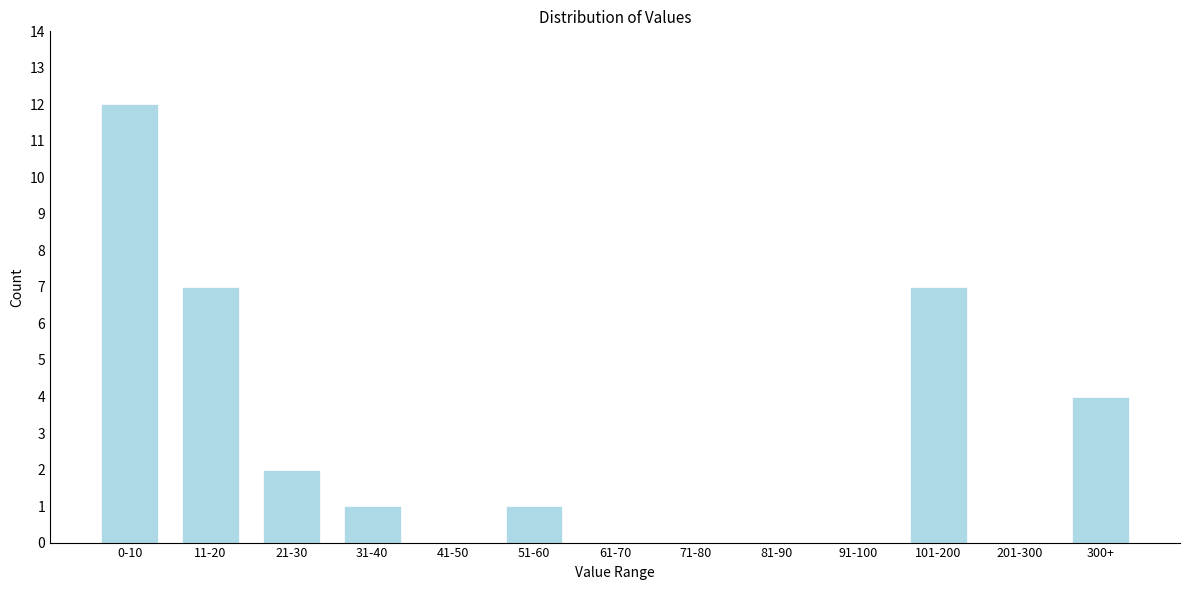

Reading right to left, list all the values displayed in this chart.

300+=4	201-300=0	101-200=7	91-100=0	81-90=0	71-80=0	61-70=0	51-60=1	41-50=0	31-40=1	21-30=2	11-20=7	0-10=12